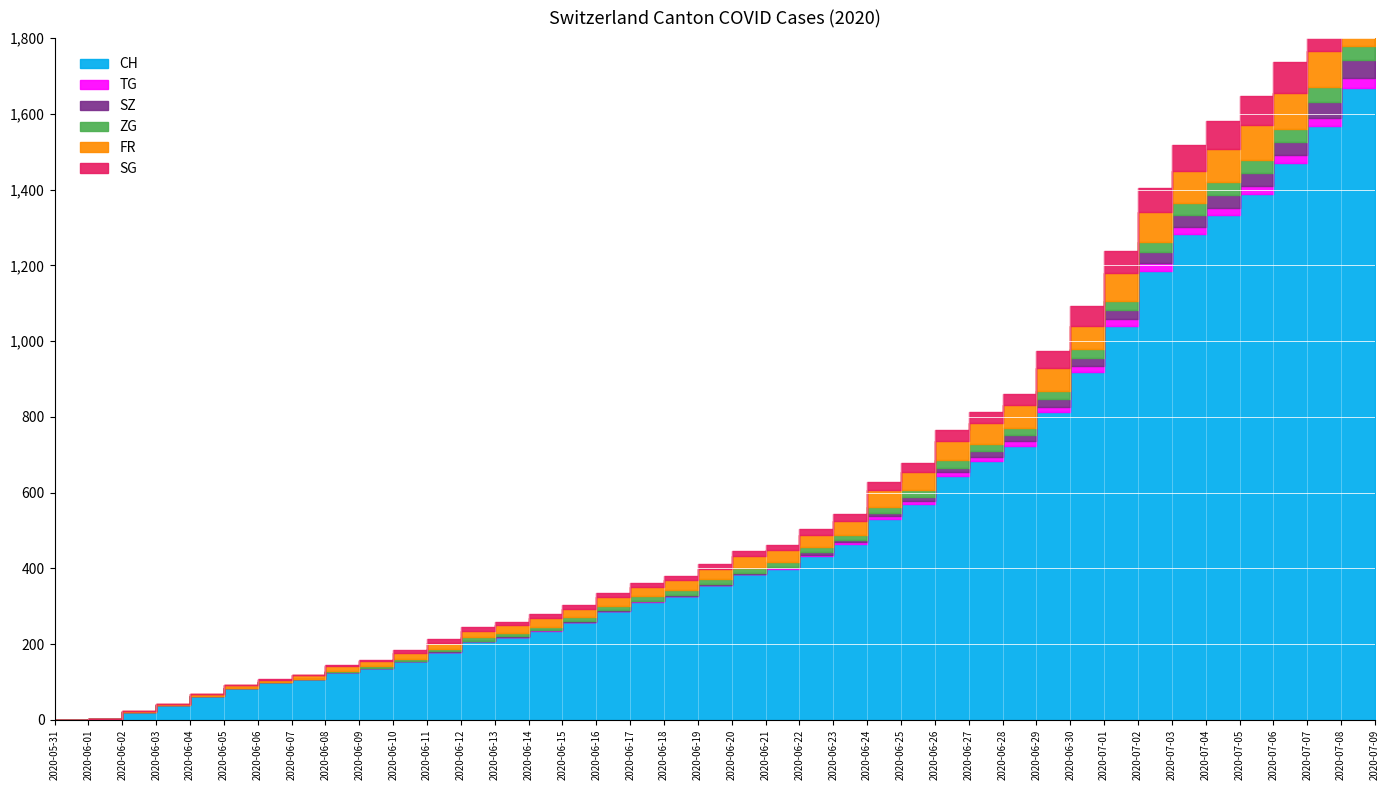

How many values in the ZG series are below 13?

17